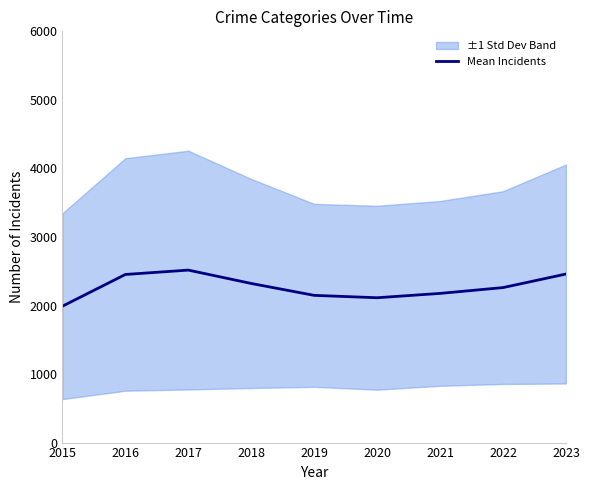

What is the difference between the values at 2020 and 2017?

403.2